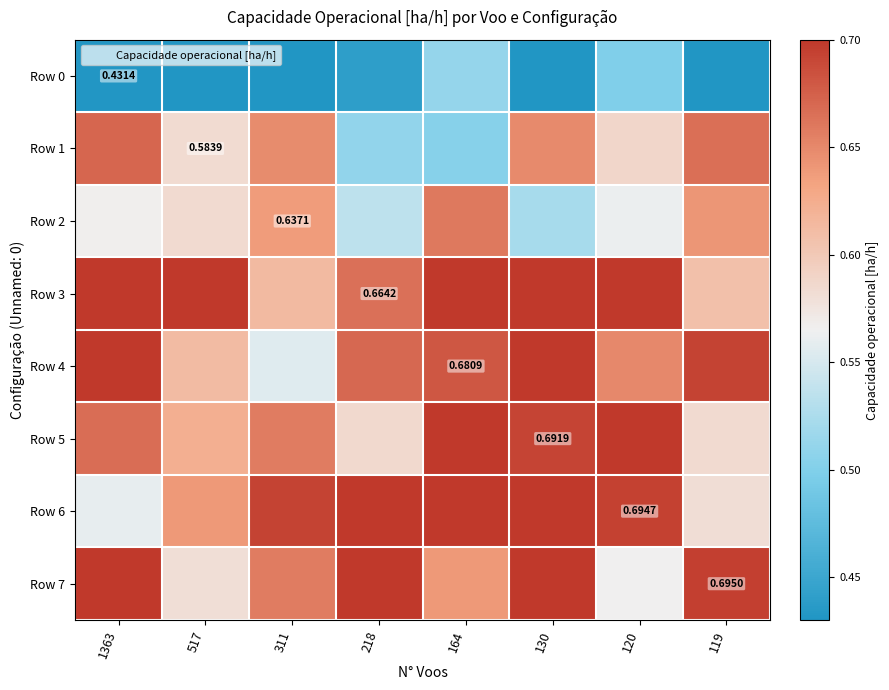

Reading right to left, what are all the values shown in this chart?

row_0: 0.4	0.5	0.4	0.5	0.4	0.4	0.4	0.4
row_1: 0.7	0.6	0.6	0.5	0.5	0.6	0.6	0.7
row_2: 0.6	0.6	0.5	0.7	0.5	0.6	0.6	0.6
row_3: 0.6	0.7	0.7	0.7	0.7	0.6	0.7	0.7
row_4: 0.7	0.6	0.7	0.7	0.7	0.6	0.6	0.7
row_5: 0.6	0.7	0.7	0.7	0.6	0.7	0.6	0.7
row_6: 0.6	0.7	0.7	0.7	0.7	0.7	0.6	0.6
row_7: 0.7	0.6	0.7	0.6	0.7	0.7	0.6	0.7